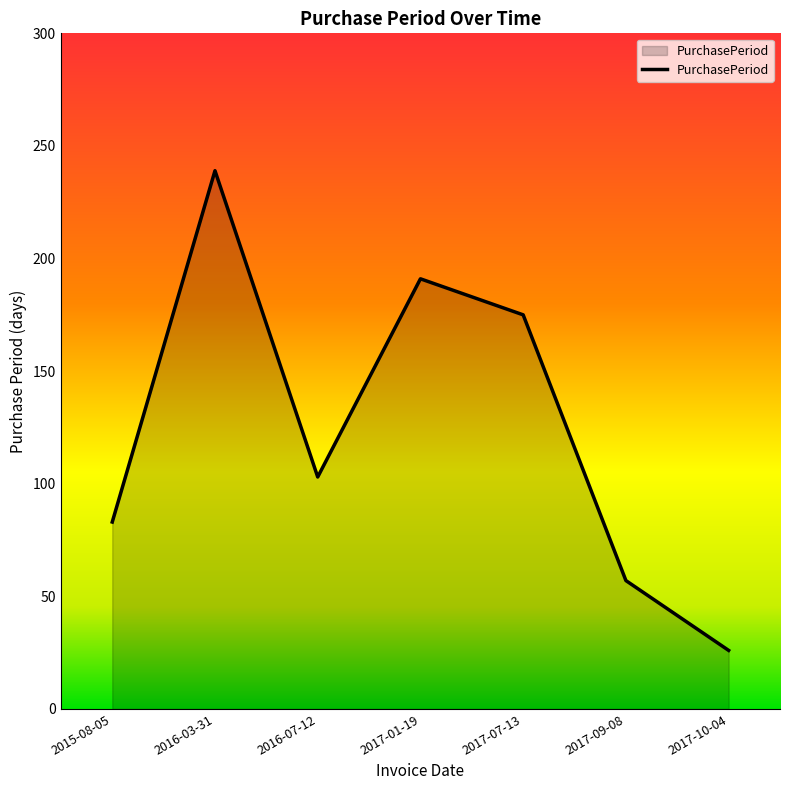

Reading left to right, extract all data points from this chart.

83	239	103	191	175	57	26